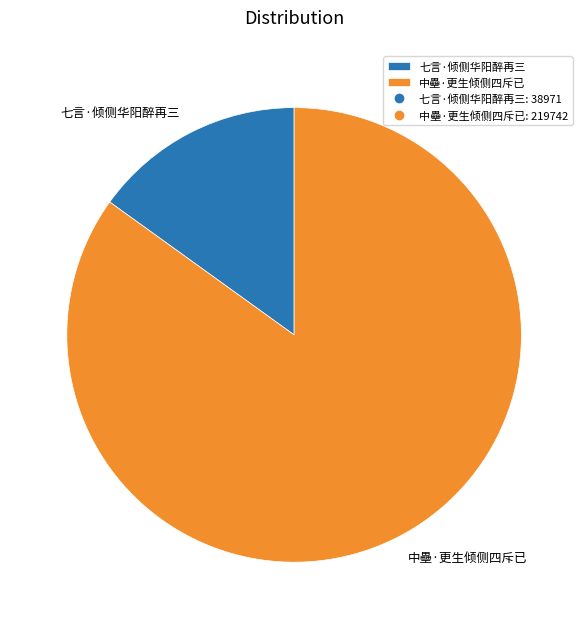

Which slice is the largest?

中壘·更生倾侧四斥已